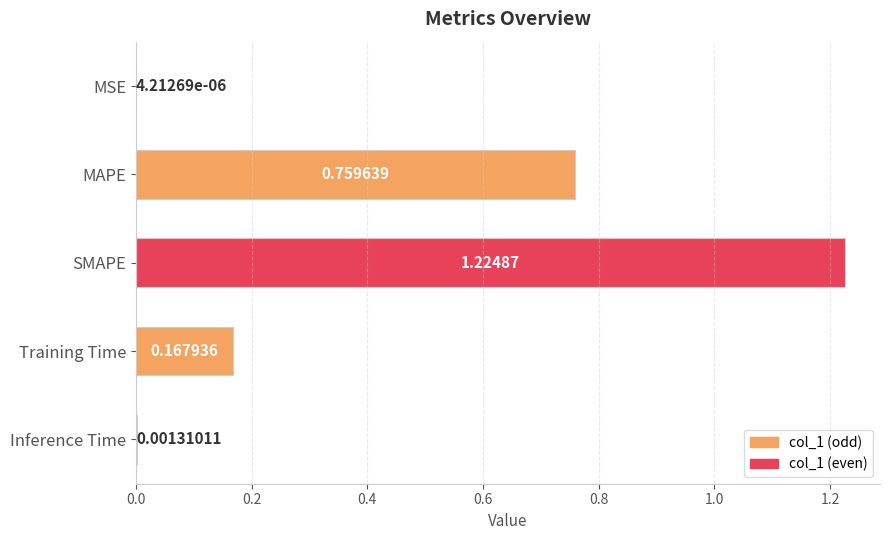

Which label corresponds to the largest value in the chart?

SMAPE